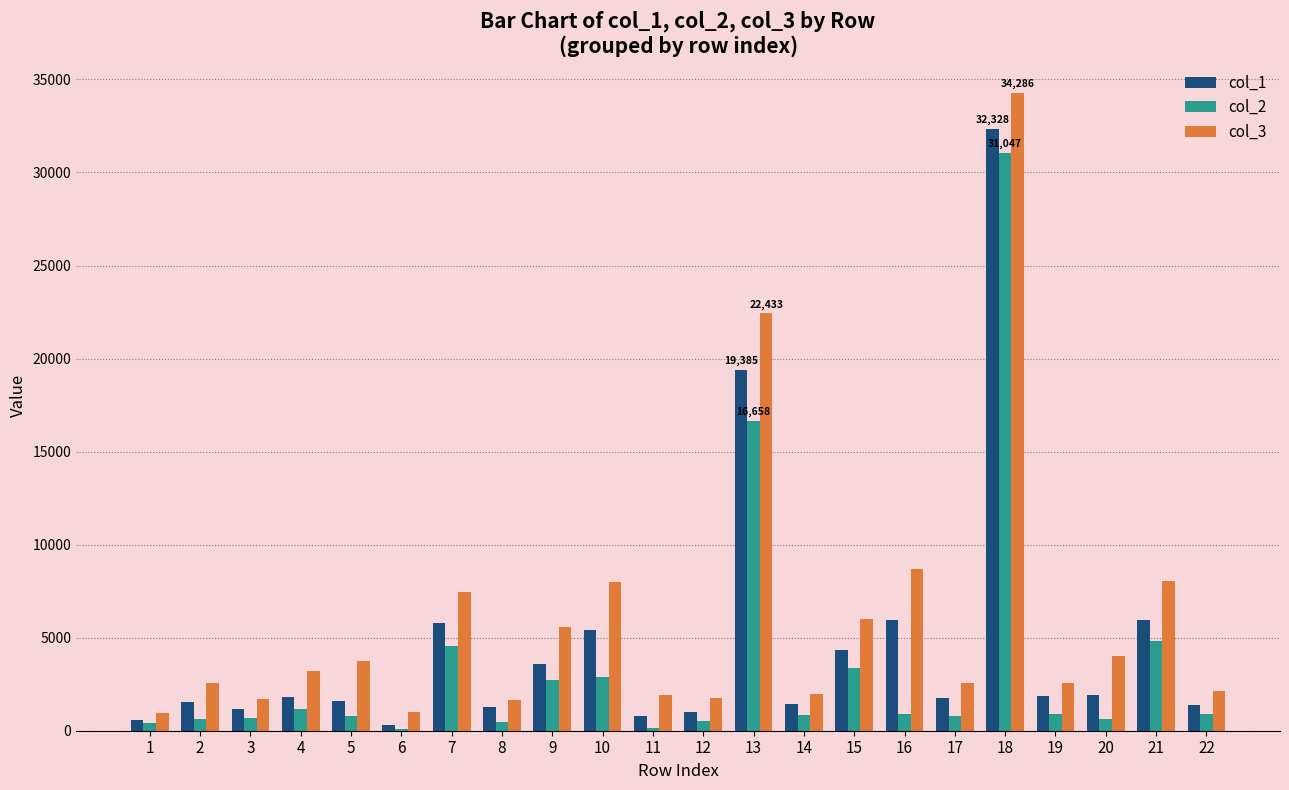

Which series has the widest spread of values?

col_3